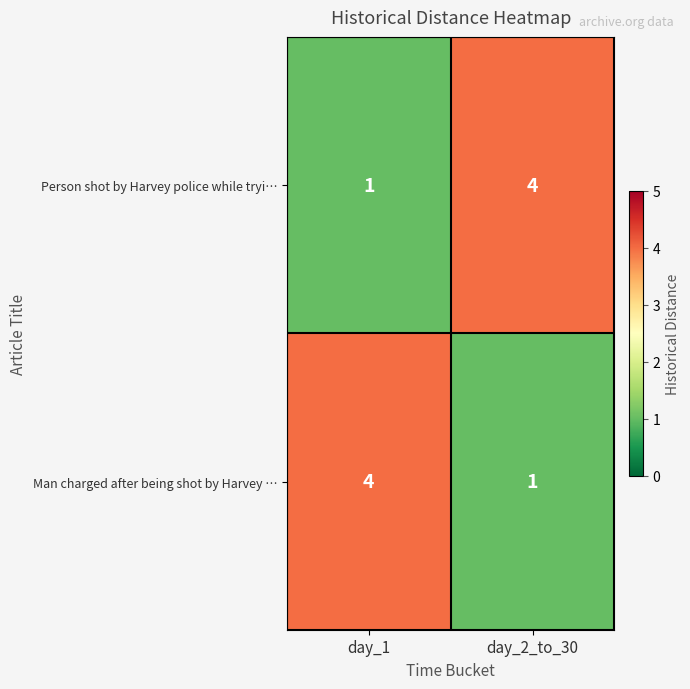

What is the difference between the maximum and minimum values in the Person shot by Harvey police while tryi… series?

3